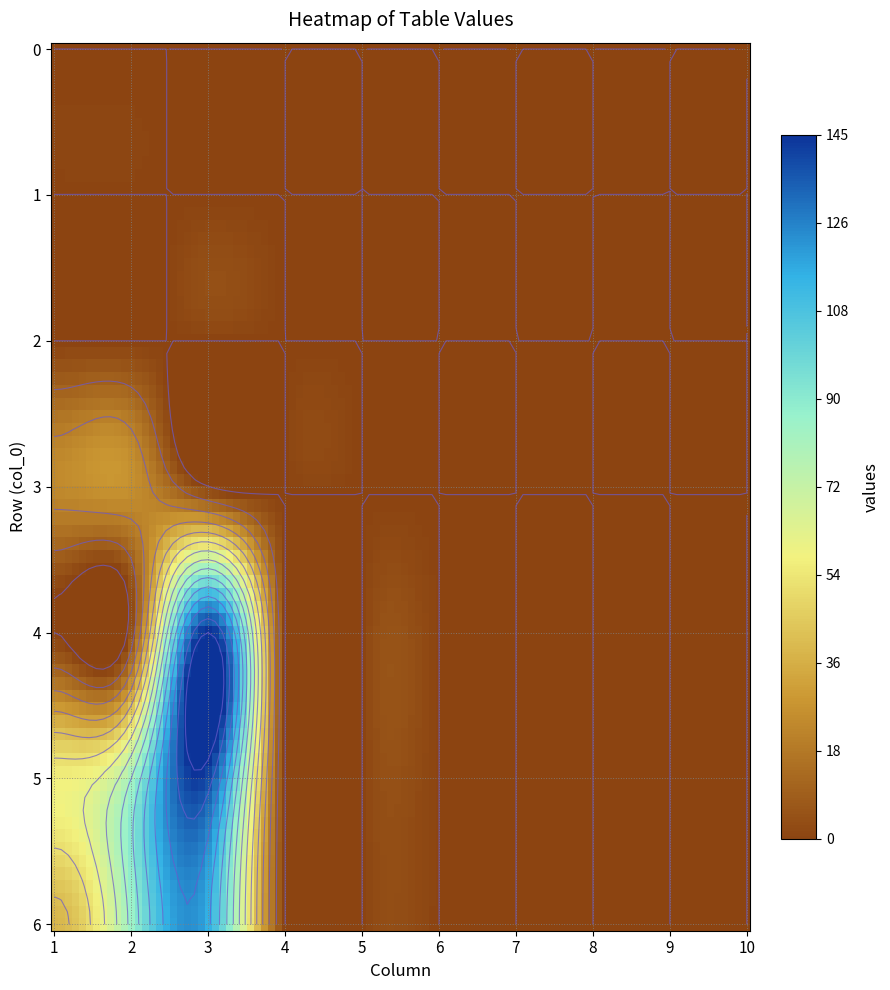

What is the total value across all series at 4?

150